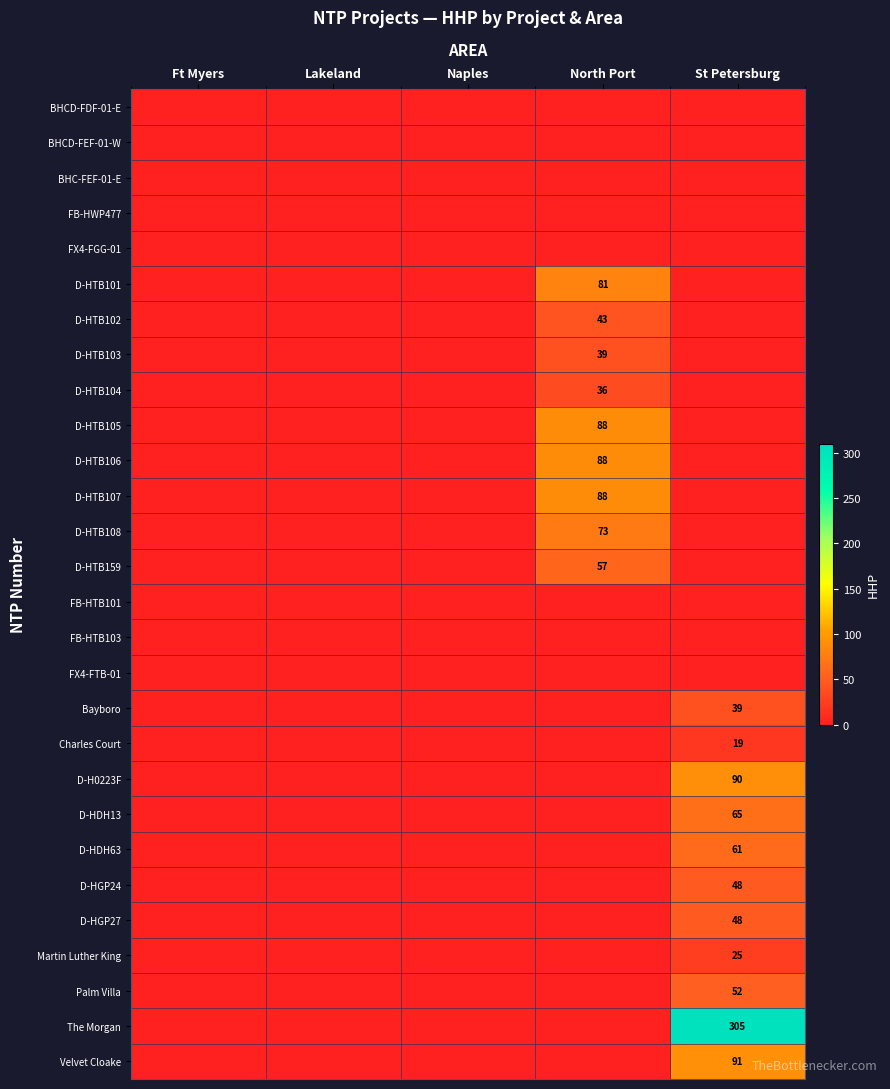

True or false: Charles Court has a value of 5 at St Petersburg.

False